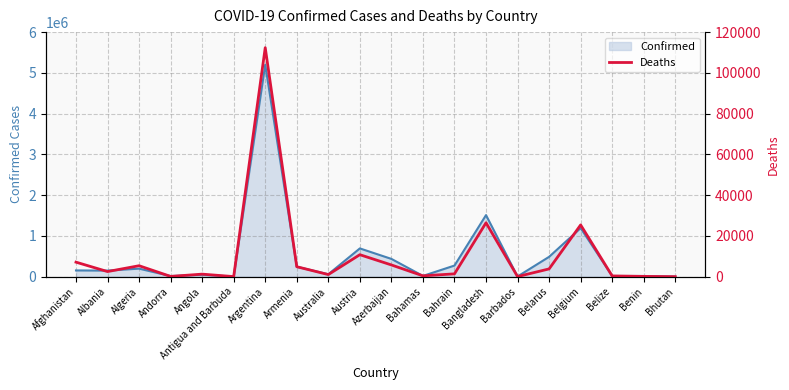

Which has a higher value, Albania or Argentina?

Argentina